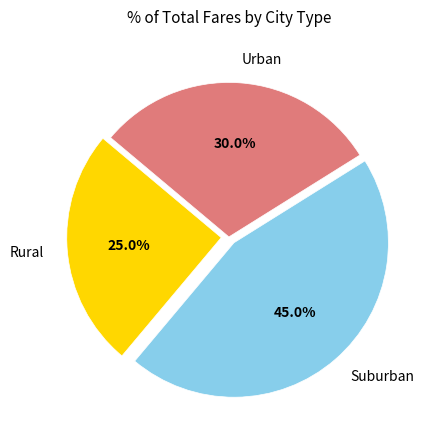

Which category has the smallest portion of the pie?

Rural